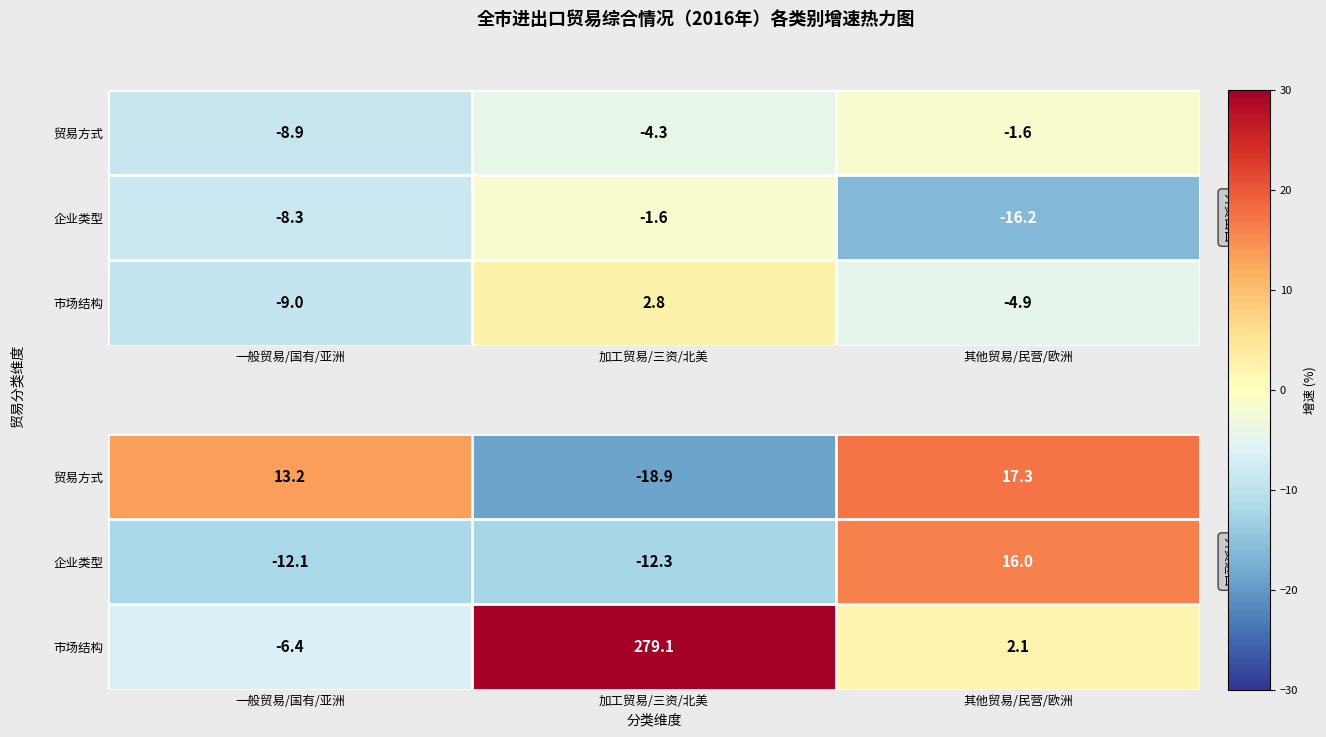

How many data points in 企业类型 are above -12?

1